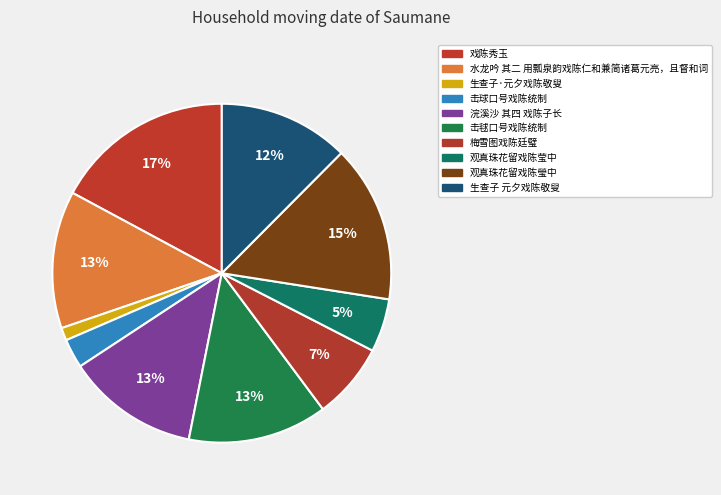

To the nearest percent, what is the difference between the 戏陈秀玉 and 击毬口号戏陈统制 slice percentages?

4%